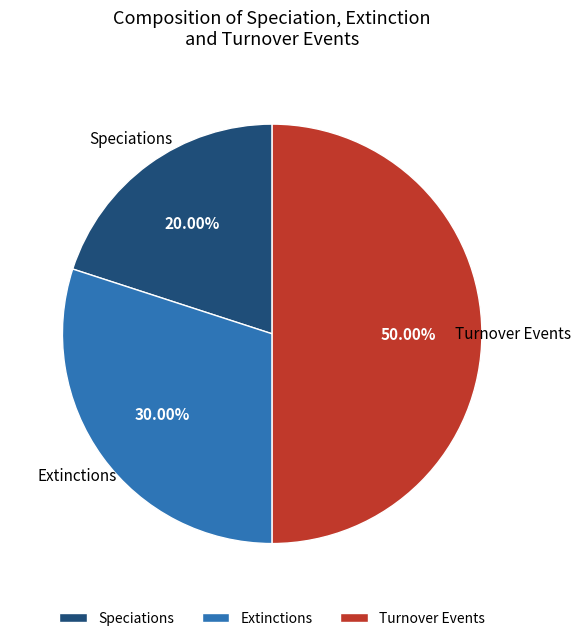

What is the ratio of the value at Extinctions to the value at Turnover Events?

0.6